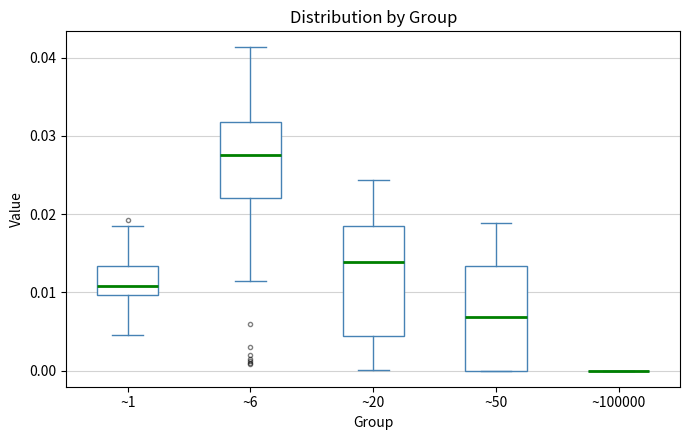

Reading left to right, transcribe this box plot: for each box, give where its median line is, the range the box spans, and where its two whiskers end, as read against the y-axis. The values are not printed on the chart, so give them approximately, as read against the axis.

~1: median 0.011, box 0.010 to 0.013, whiskers 0.005 to 0.019
~6: median 0.028, box 0.022 to 0.032, whiskers 0.011 to 0.041
~20: median 0.014, box 0.004 to 0.018, whiskers 0.000 to 0.024
~50: median 0.007, box 0.000 to 0.013, whiskers 0.000 to 0.019
~100000: box collapsed to a line at 0.000, whiskers 0.000 to 0.000